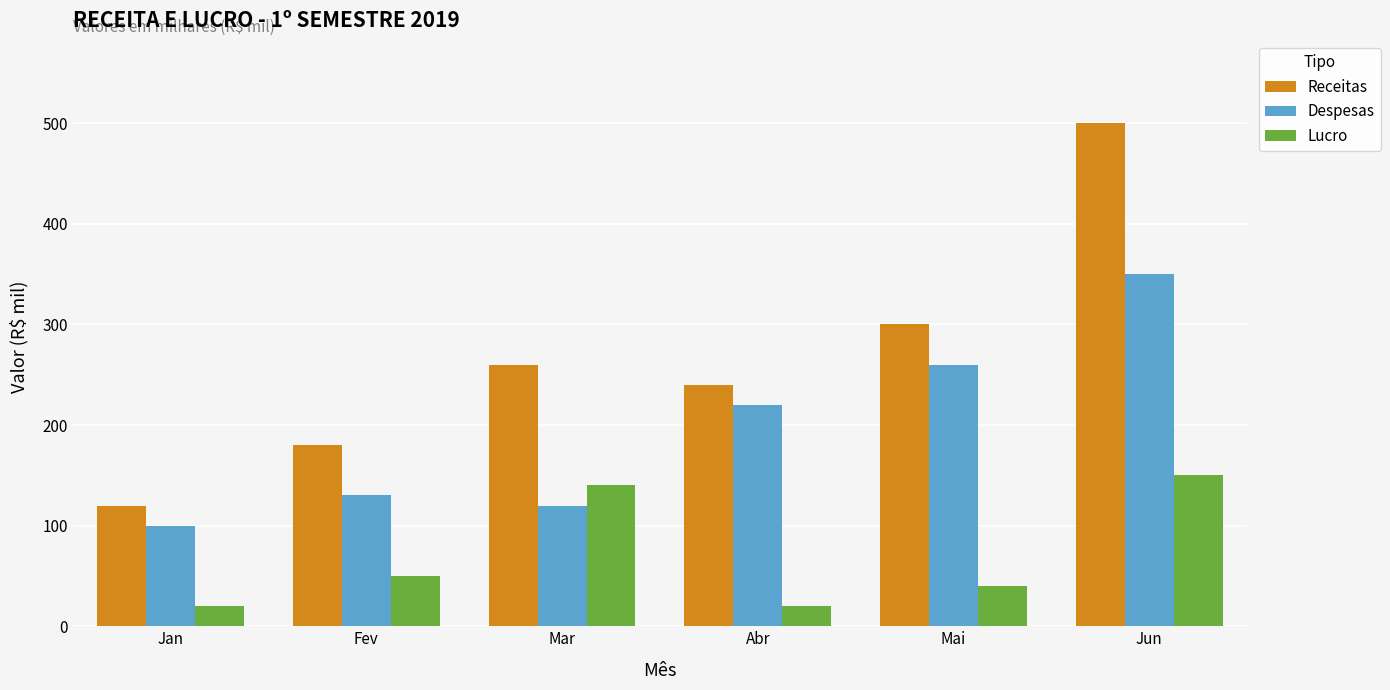

Are the bars horizontal?

No